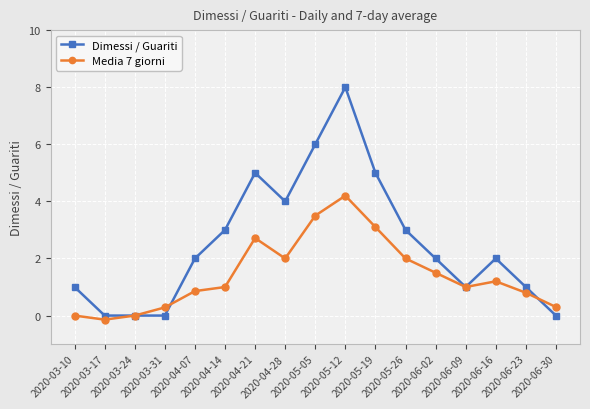

Count the number of categories in the chart.

17